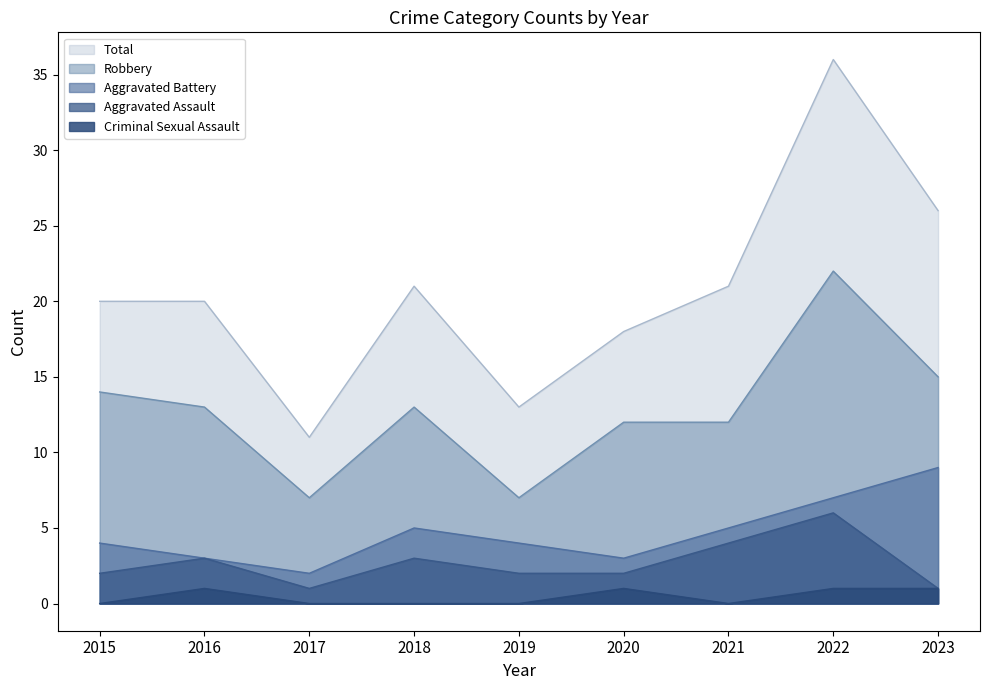

Rank the series by their maximum value, from lowest to highest.

Criminal Sexual Assault, Aggravated Assault, Aggravated Battery, Robbery, Total